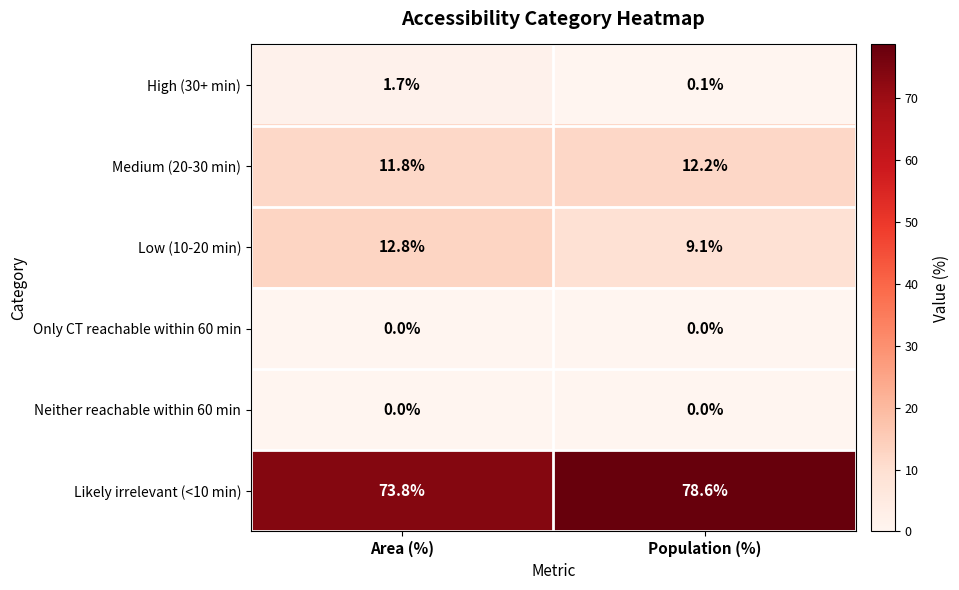

What is the greatest value displayed?

78.6